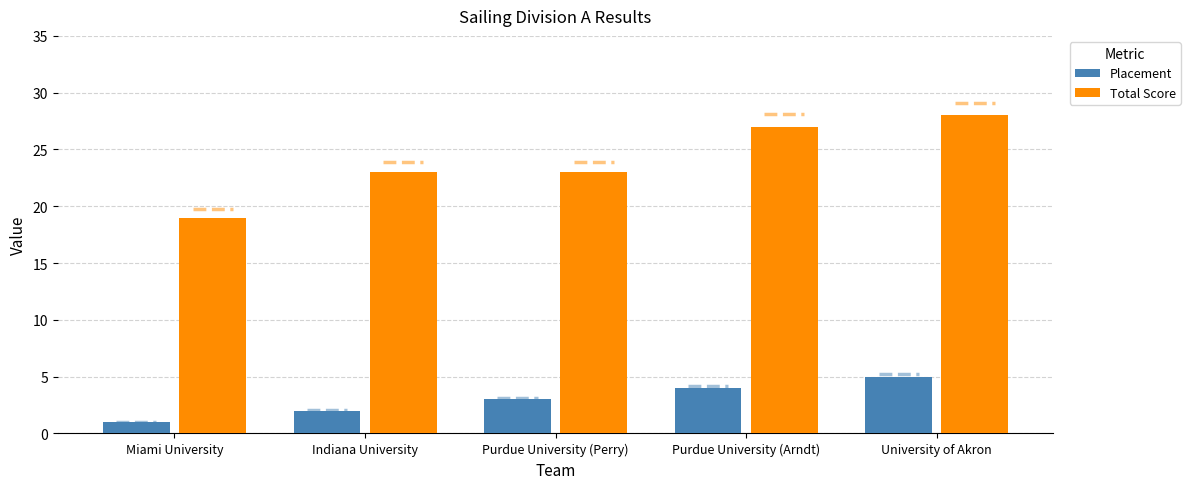

What is the average value of the Placement series?

3